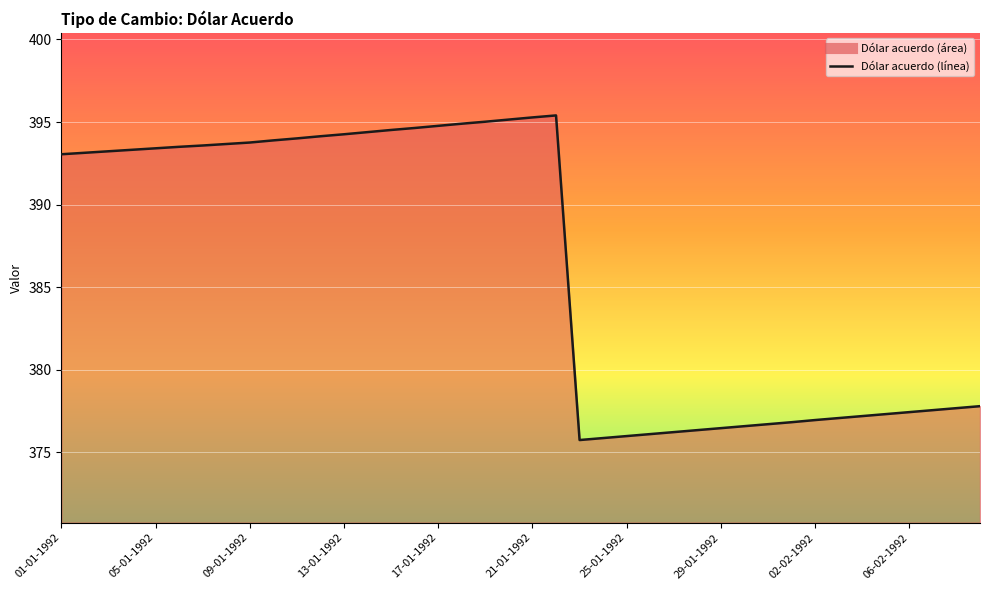

What is the greatest value displayed?

395.4